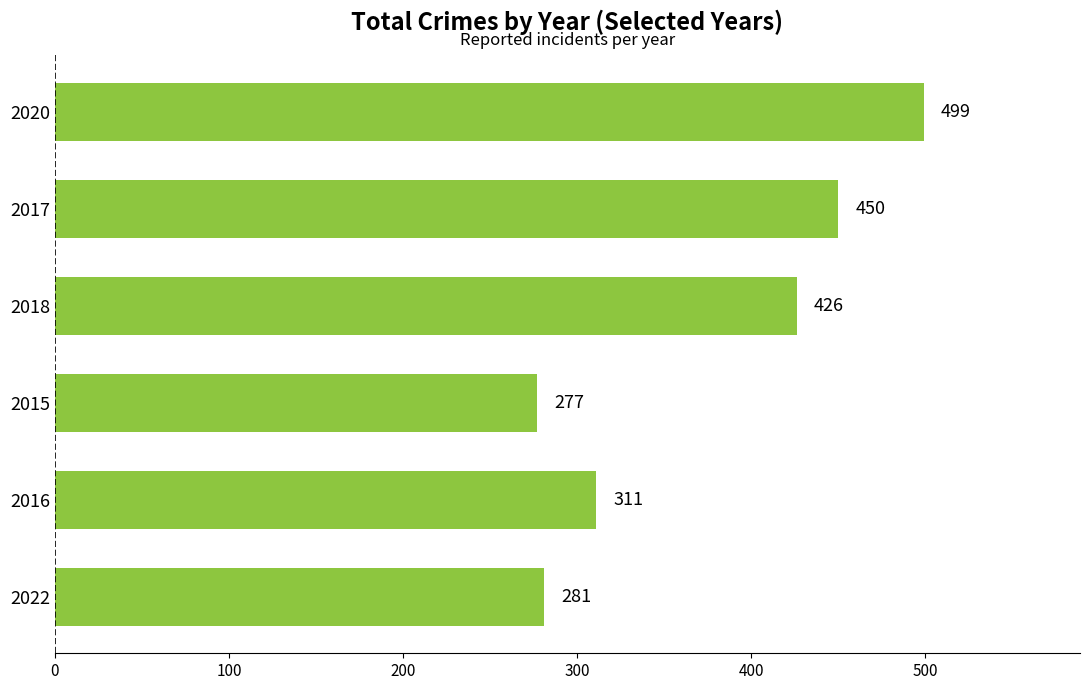

Are the bars horizontal?

Yes